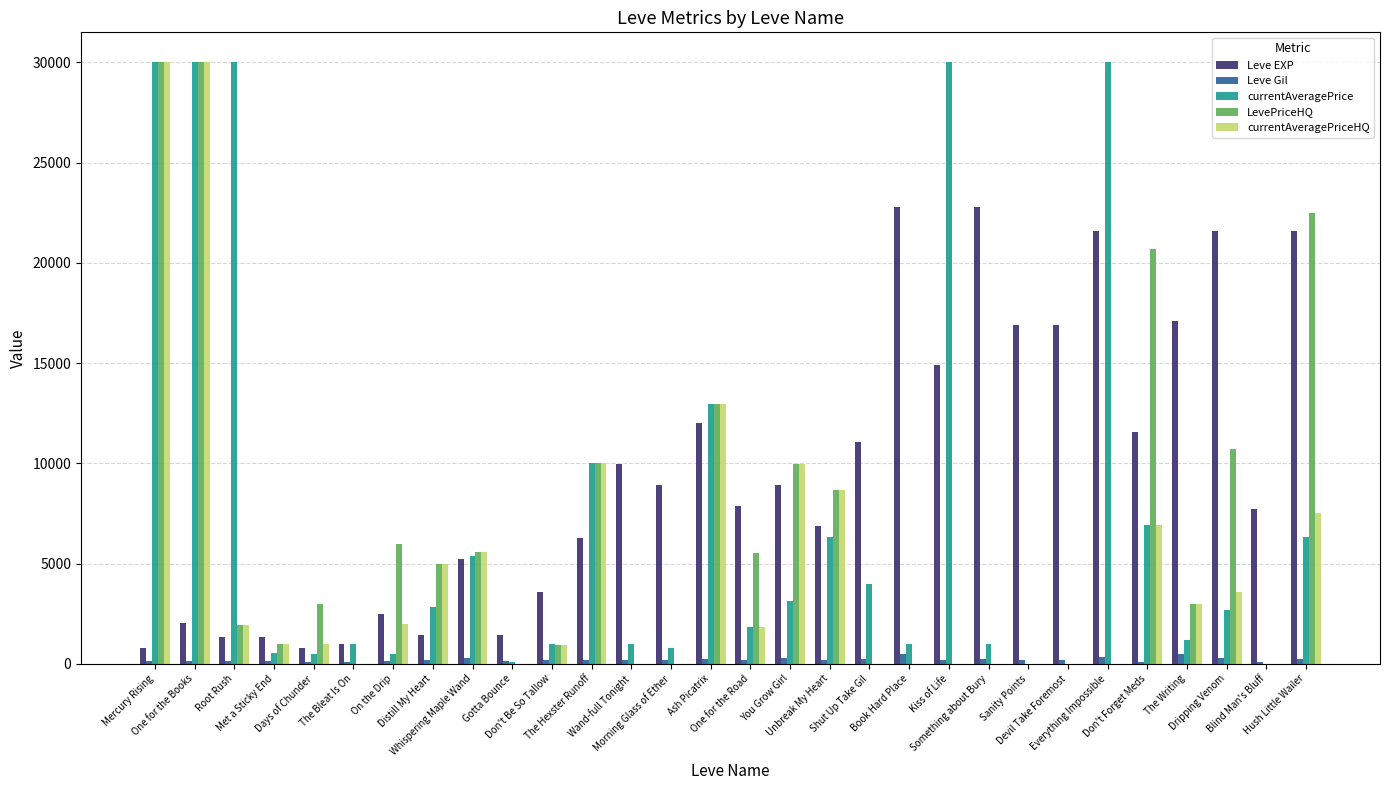

True or false: Leve EXP has a value of 29077 at Devil Take Foremost.

False